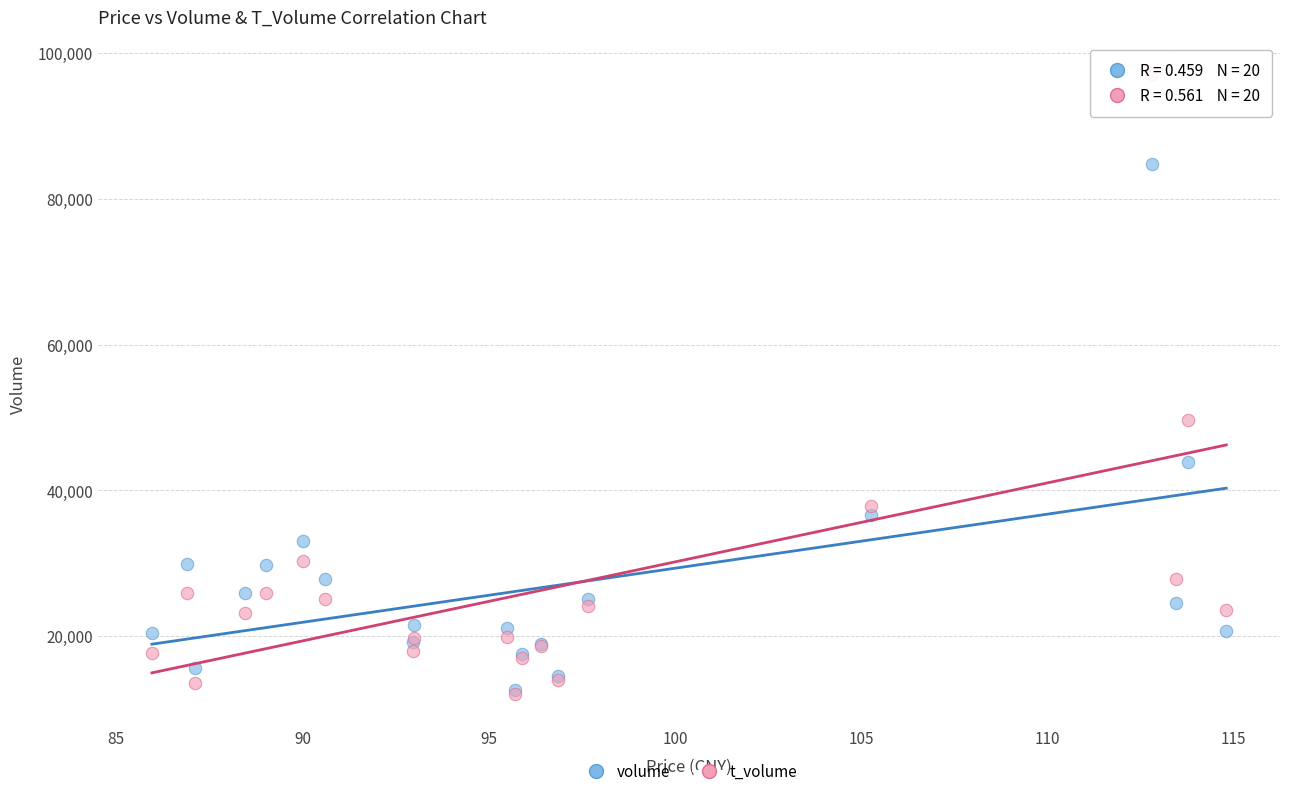

Which series contains the highest Y value?

t_volume